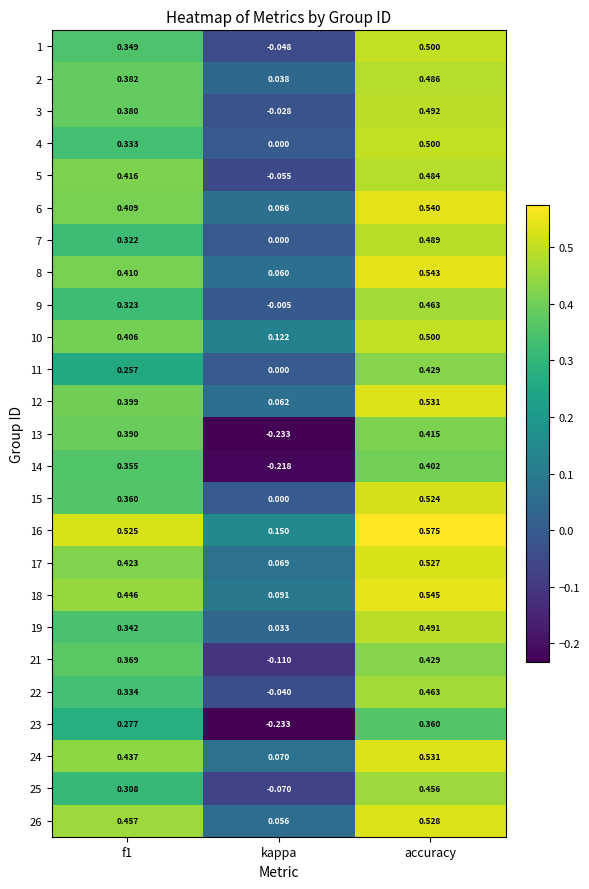

At which label is 6 closest to 0?

kappa